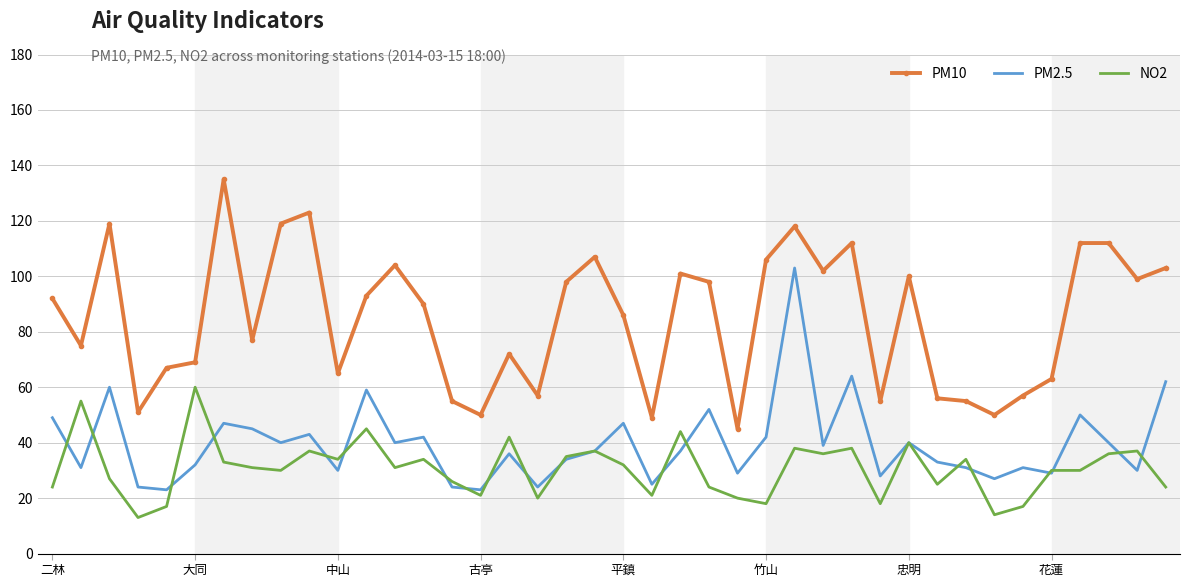

True or false: PM10 and PM2.5 cross at least once.

False